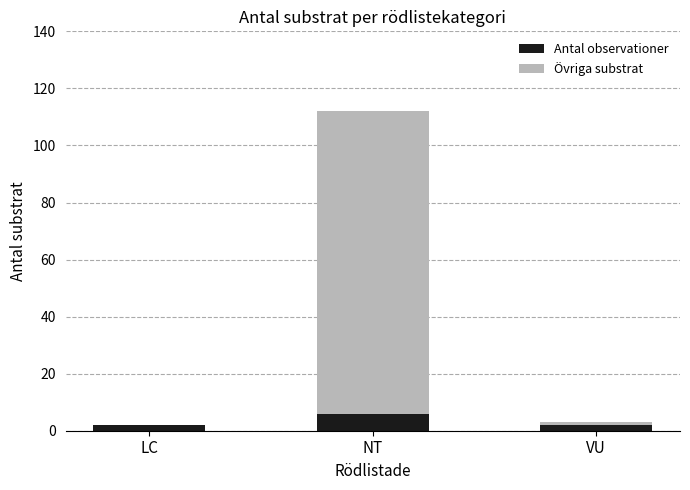

At which category is the sum across all series the highest?

NT